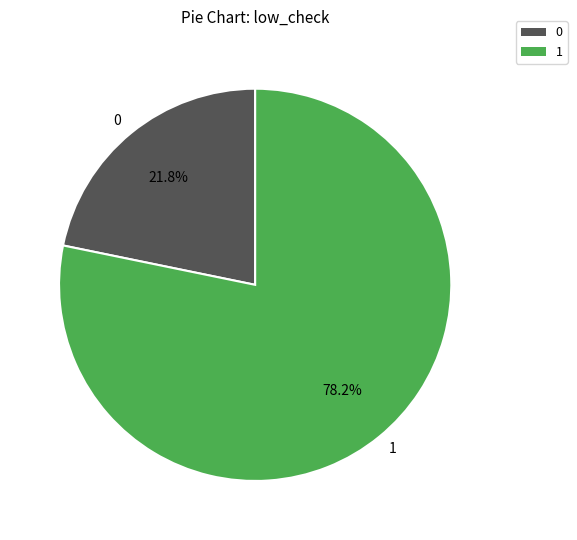

What is the largest slice in the pie chart?

1